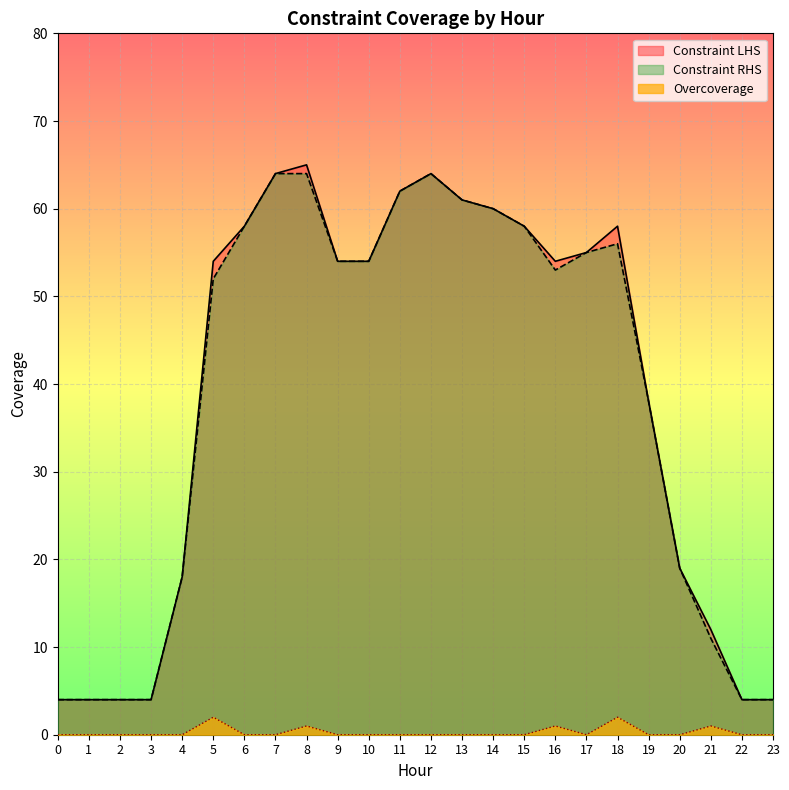

Reading right to left, extract all data points from this chart.

Constraint LHS: 4	4	12	19	38	58	55	54	58	60	61	64	62	54	54	65	64	58	54	18	4	4	4	4
Constraint RHS: 4	4	11	19	38	56	55	53	58	60	61	64	62	54	54	64	64	58	52	18	4	4	4	4
Overcoverage: 0	0	1	0	0	2	0	1	0	0	0	0	0	0	0	1	0	0	2	0	0	0	0	0